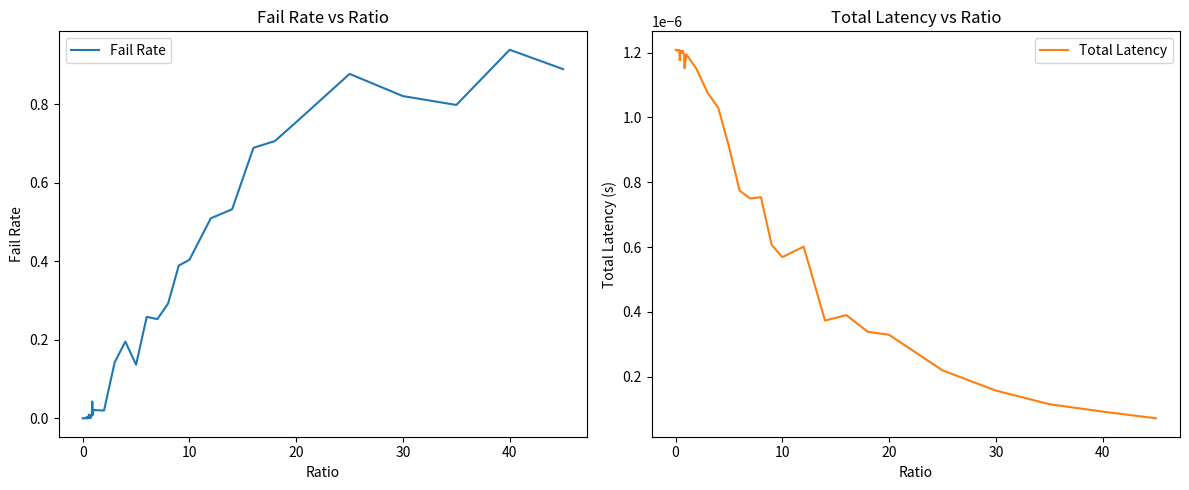

Is this an area chart (filled region under the line)?

No